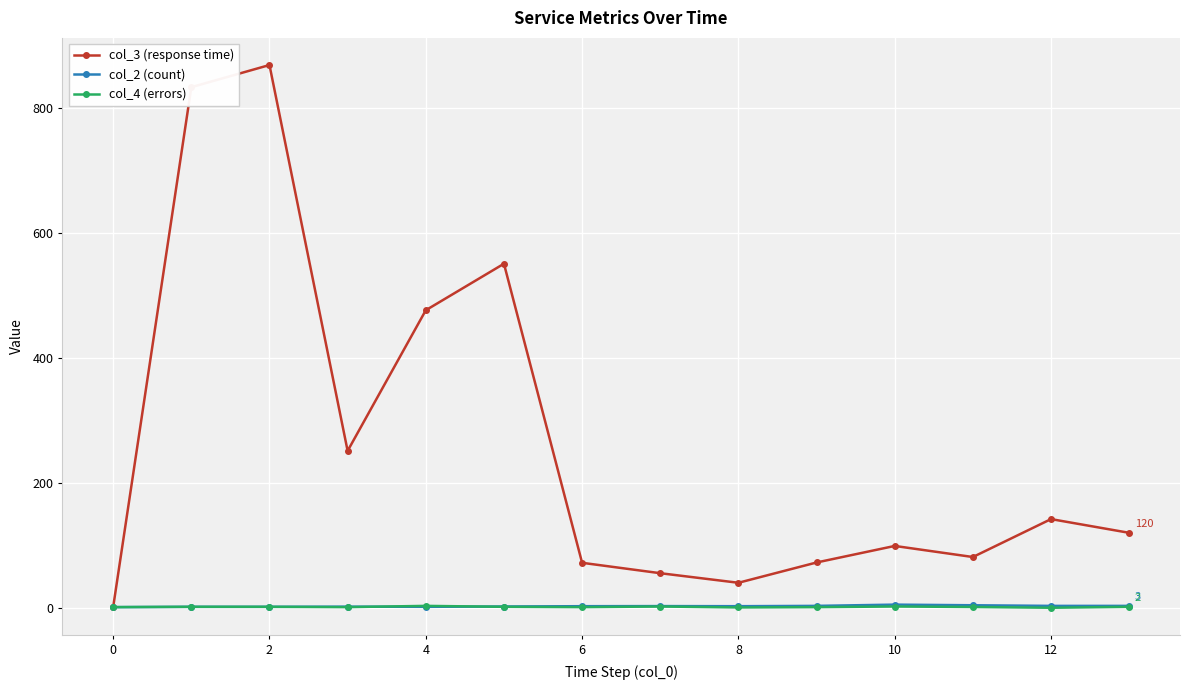

Which series has the largest range (max minus min)?

col_3 (response time)